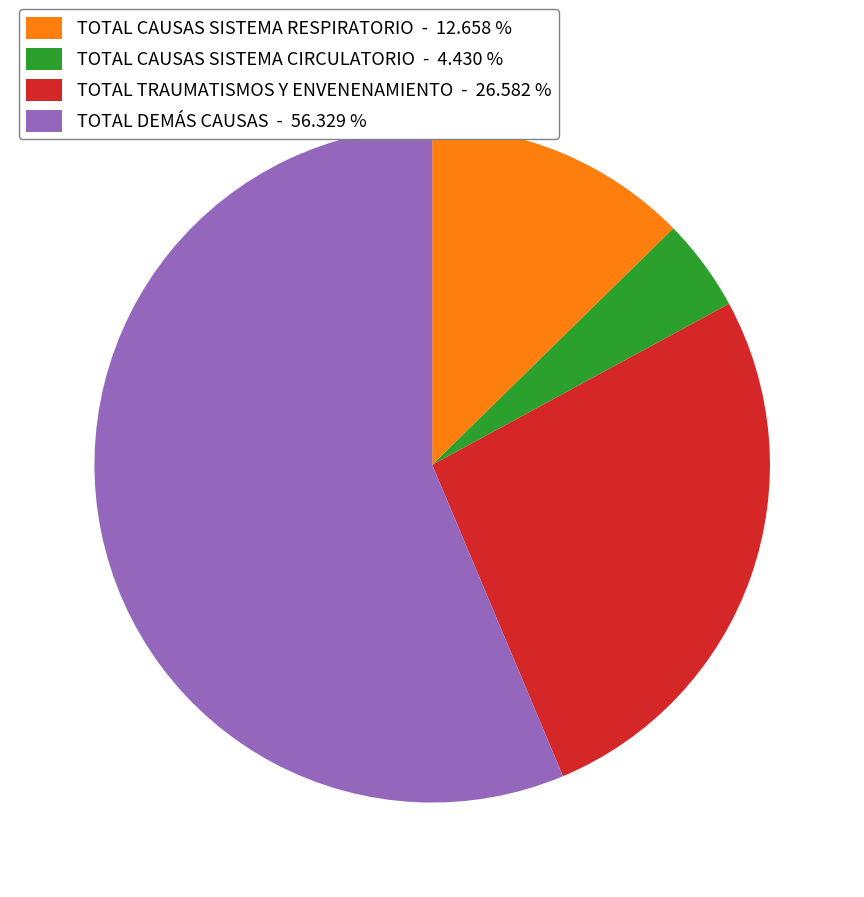

What is the majority slice?

TOTAL DEMÁS CAUSAS - 56.329 %